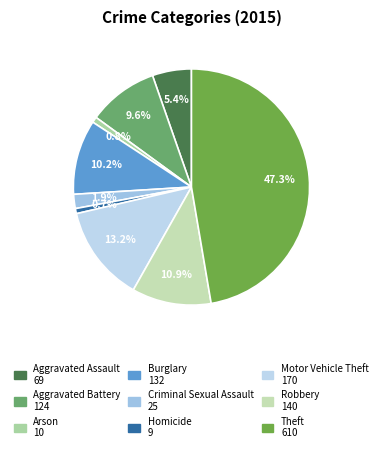

Does Criminal Sexual Assault represent more than half of the total?

No